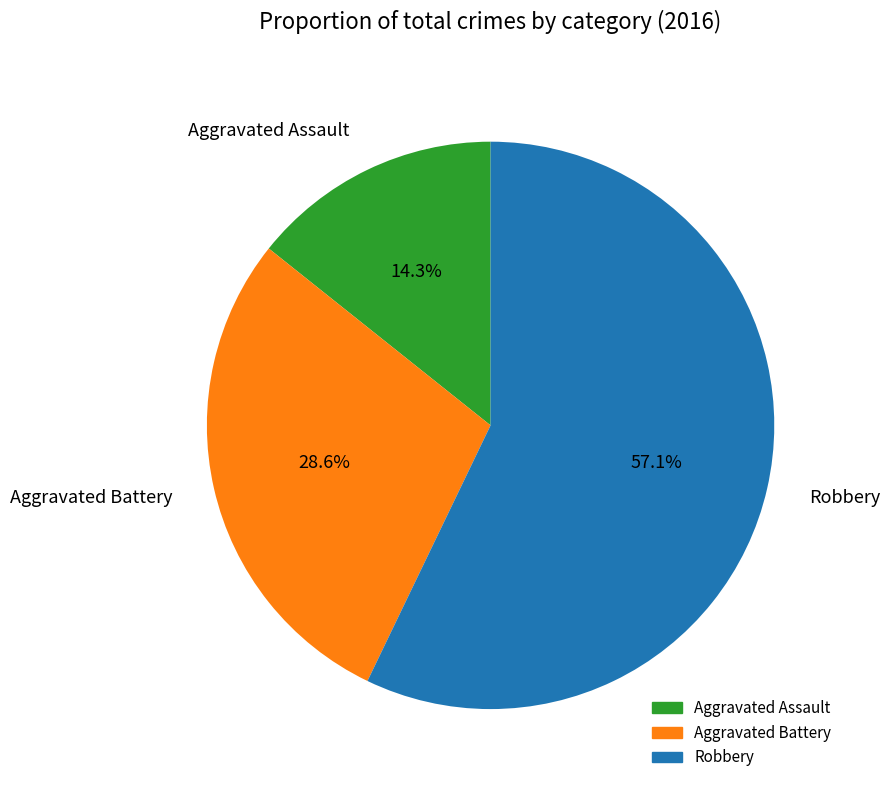

Which has a higher value, Robbery or Aggravated Battery?

Robbery